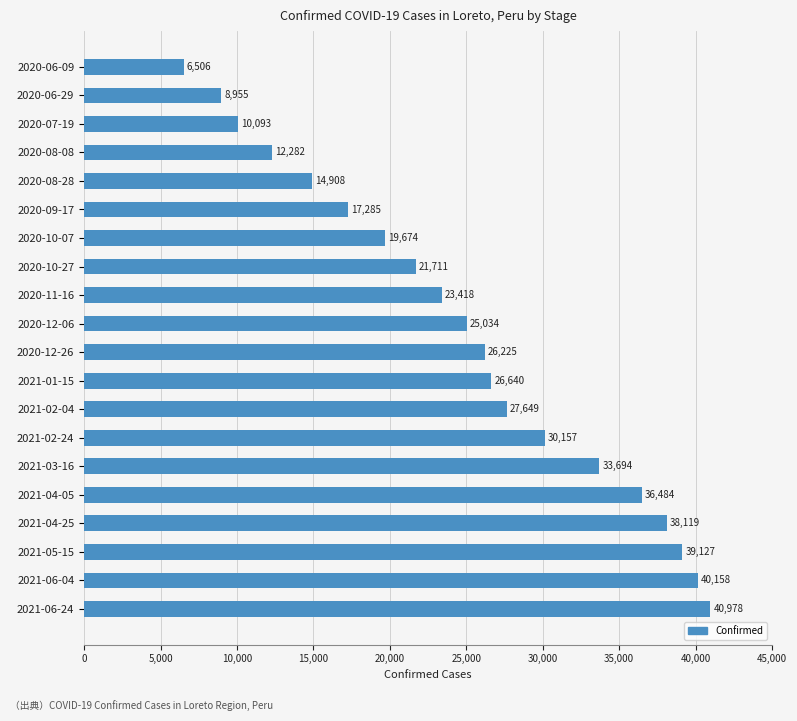

The chart shows a value of 8527 at 2020-11-16. True or false?

False